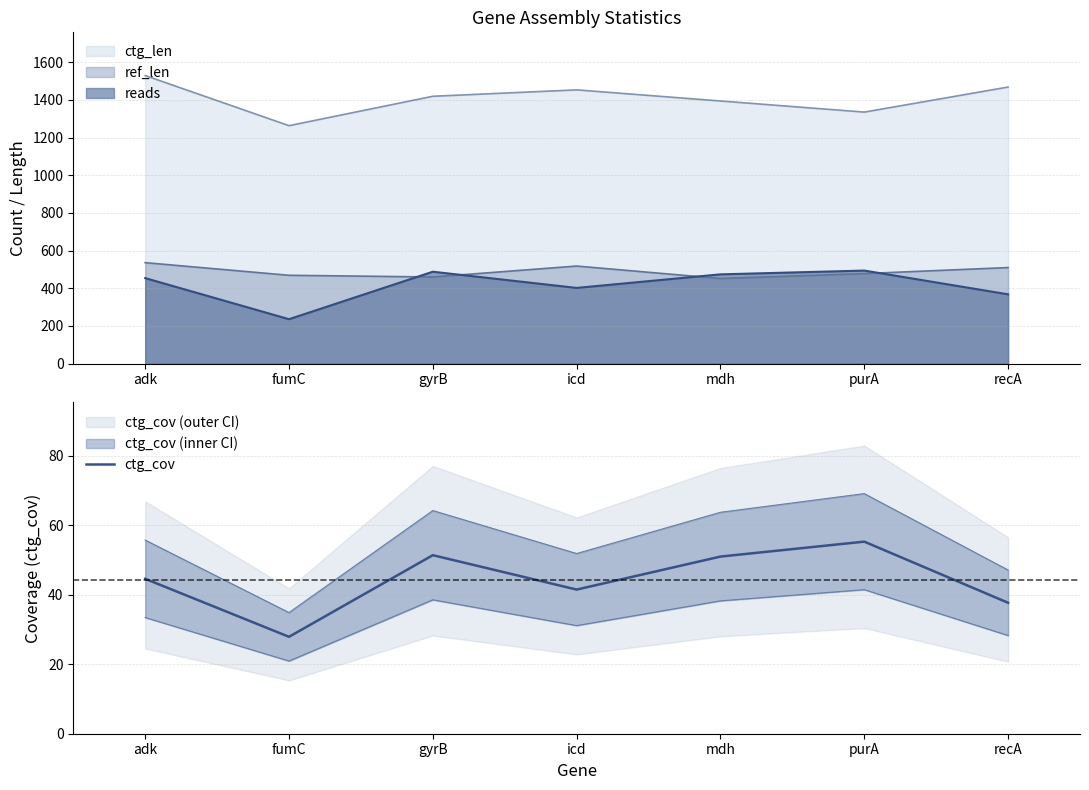

Is it true that the value at purA is 81.5?

False